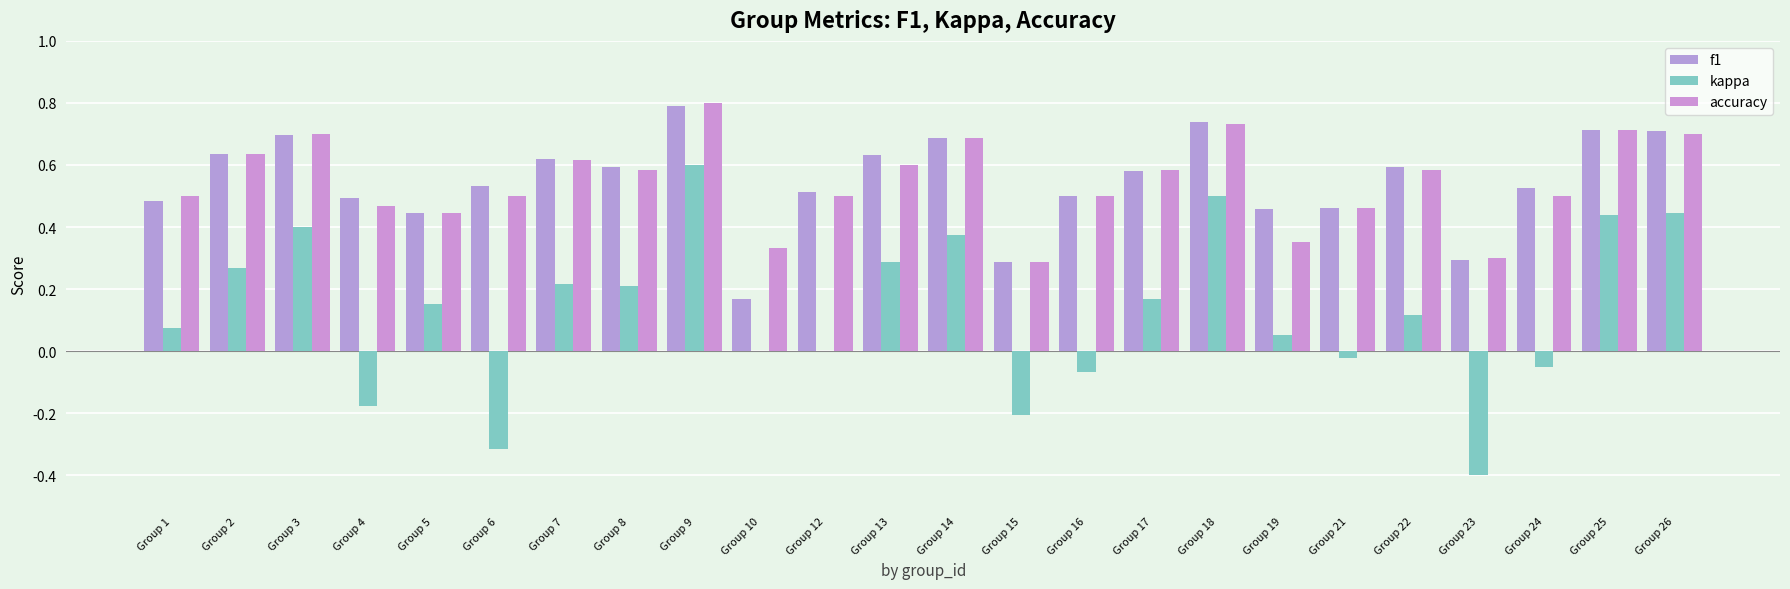

What is the value of the f1 bar at the 1st from the left?

0.5